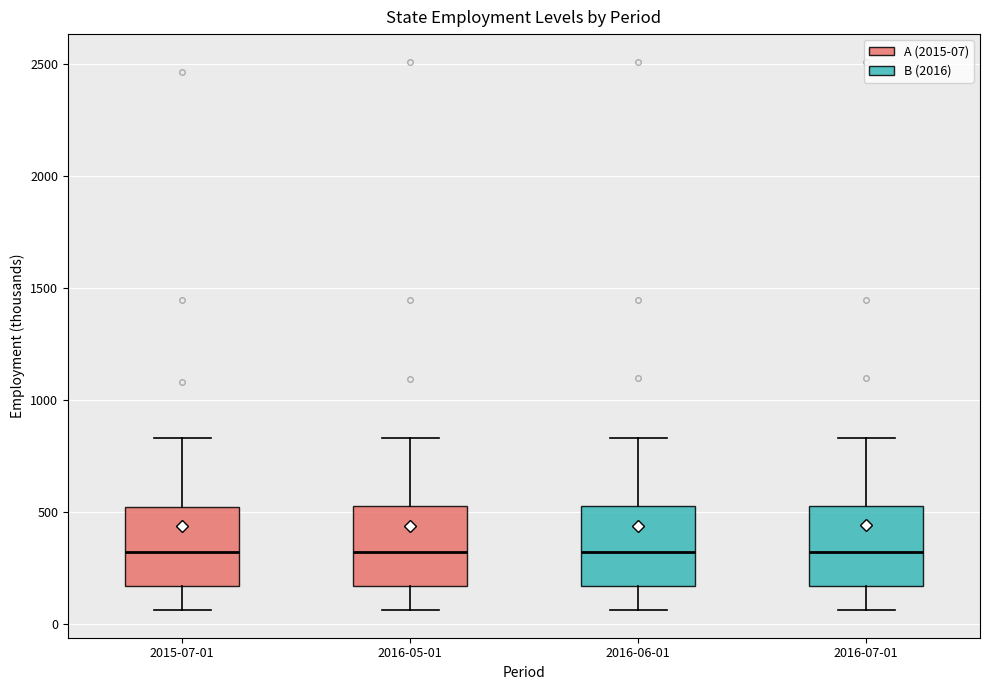

Reading left to right, transcribe this box plot: for each box, give where its median line is, the range the box spans, and where its two whiskers end, as read against the y-axis. The values are not printed on the chart, so give them approximately, as read against the axis.

2015-07-01: median 300, box 150 to 500, whiskers 50 to 850
2016-05-01: median 300, box 150 to 550, whiskers 50 to 850
2016-06-01: median 300, box 150 to 550, whiskers 50 to 850
2016-07-01: median 300, box 150 to 500, whiskers 50 to 850